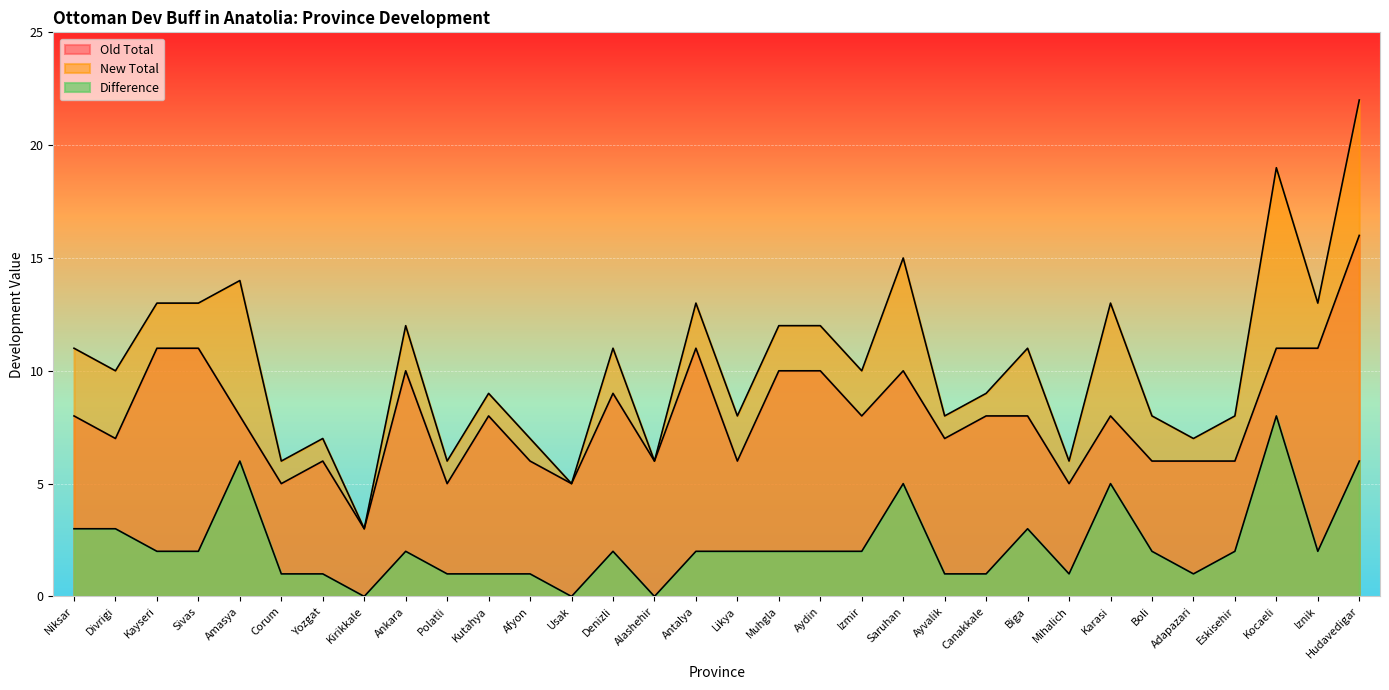

What is the difference between the second highest and minimum values in the Difference series?

6